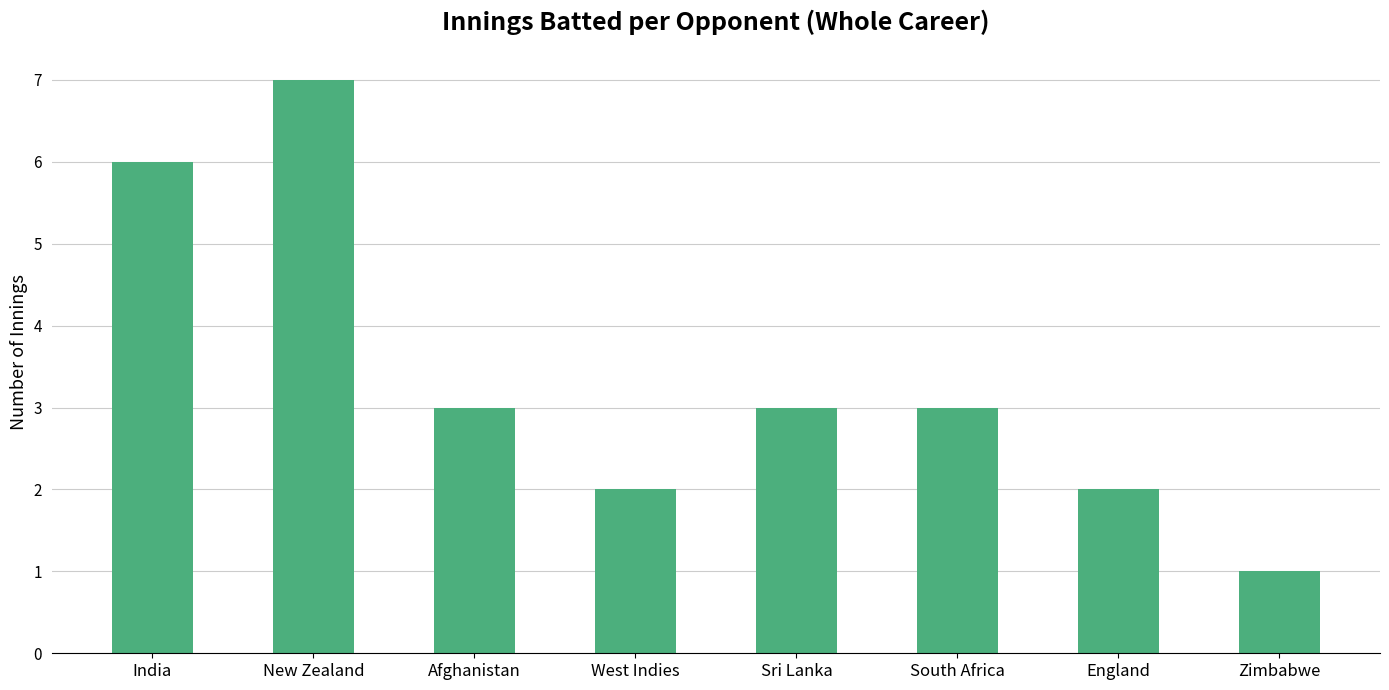

Which has a higher value, South Africa or New Zealand?

New Zealand